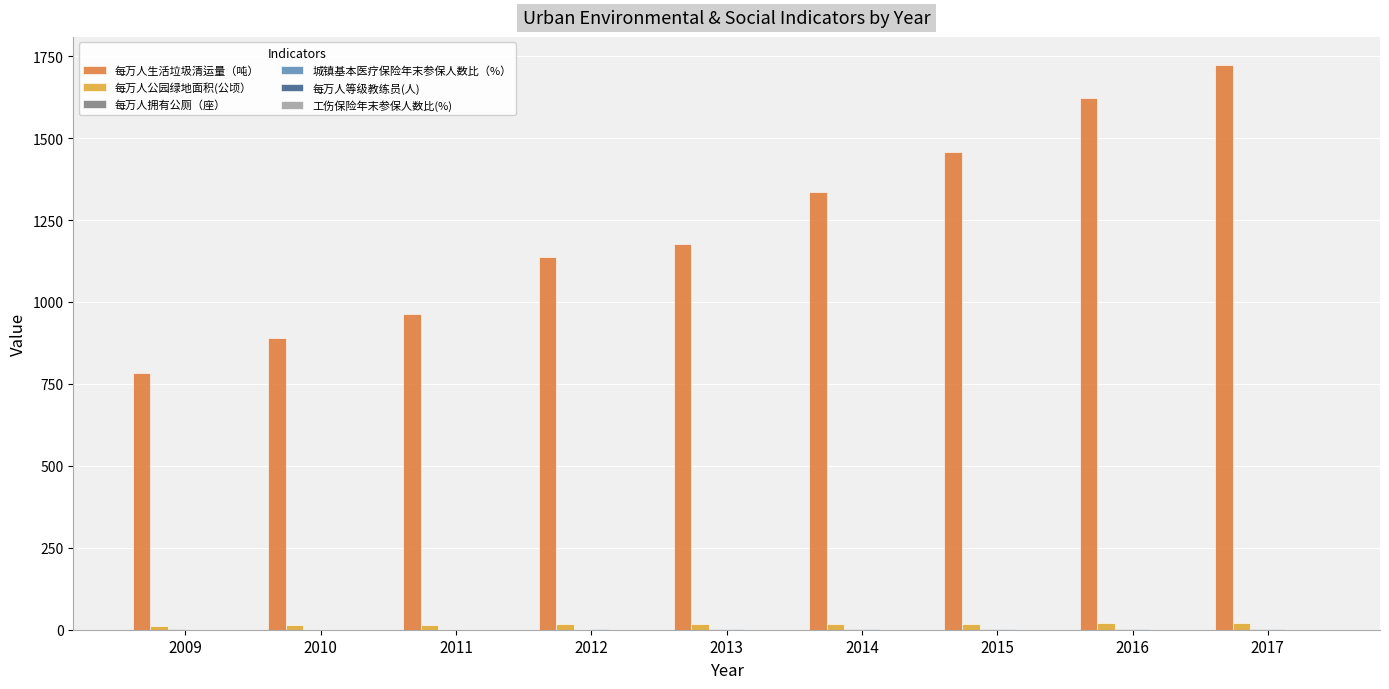

Which series has the largest total across all categories?

每万人生活垃圾清运量（吨）